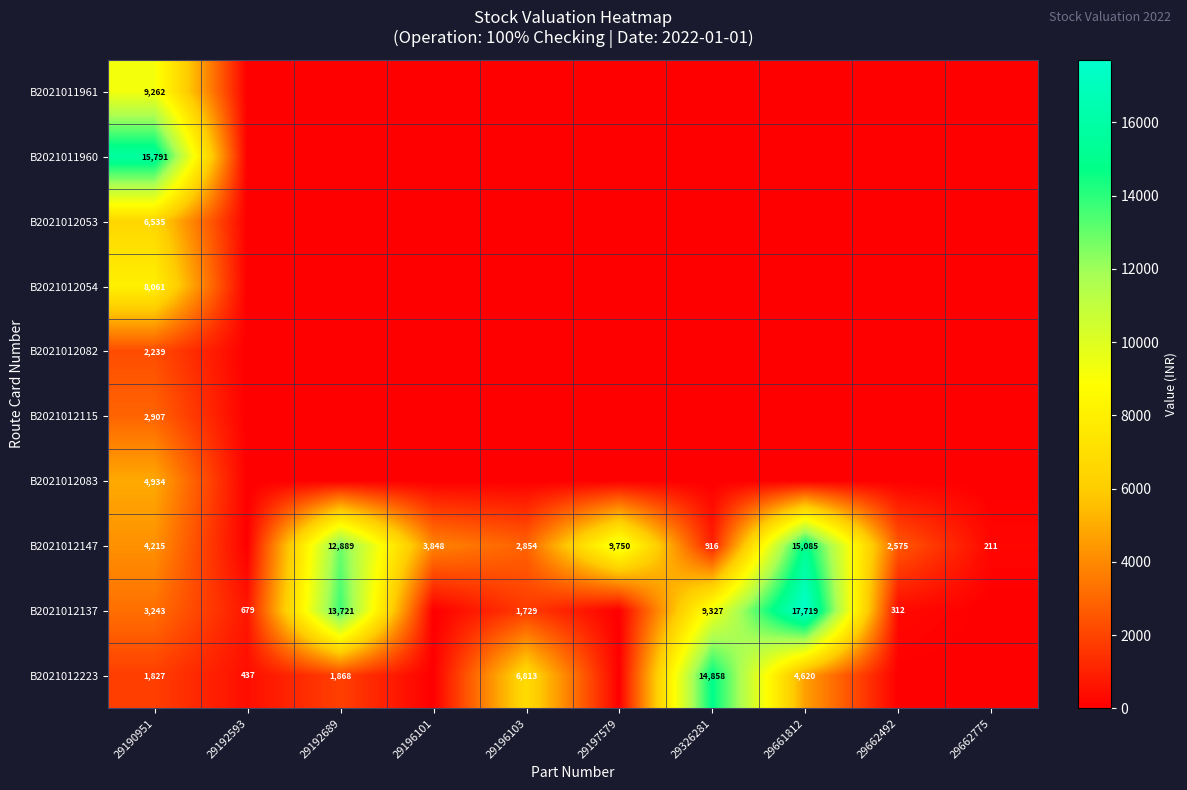

Rank the series at 29190951 from lowest to highest value.

B2021012223, B2021012082, B2021012115, B2021012137, B2021012147, B2021012083, B2021012053, B2021012054, B2021011961, B2021011960